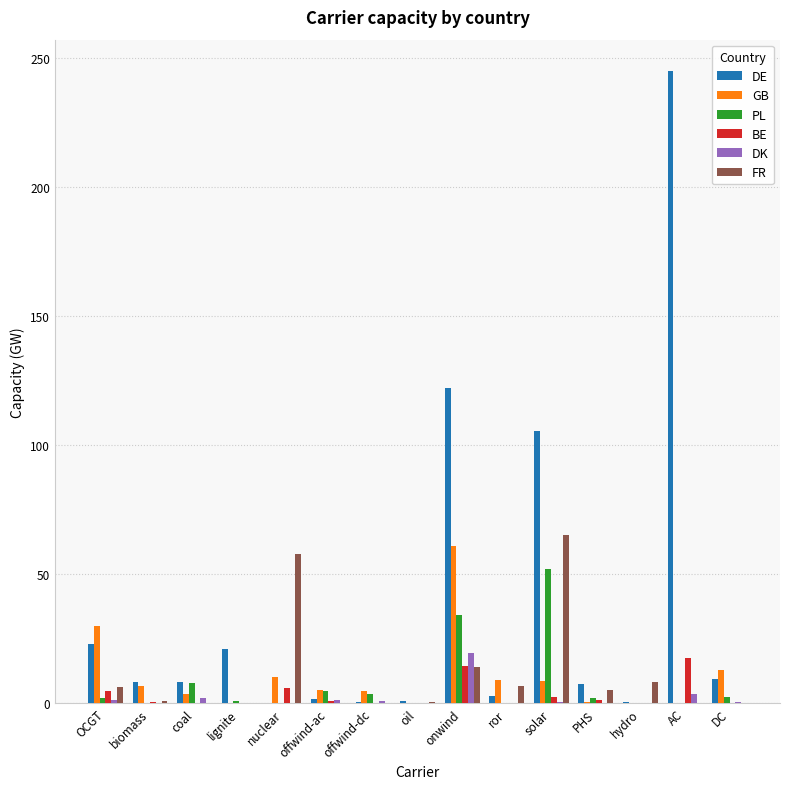

Which category has the highest value in the DK series?

onwind